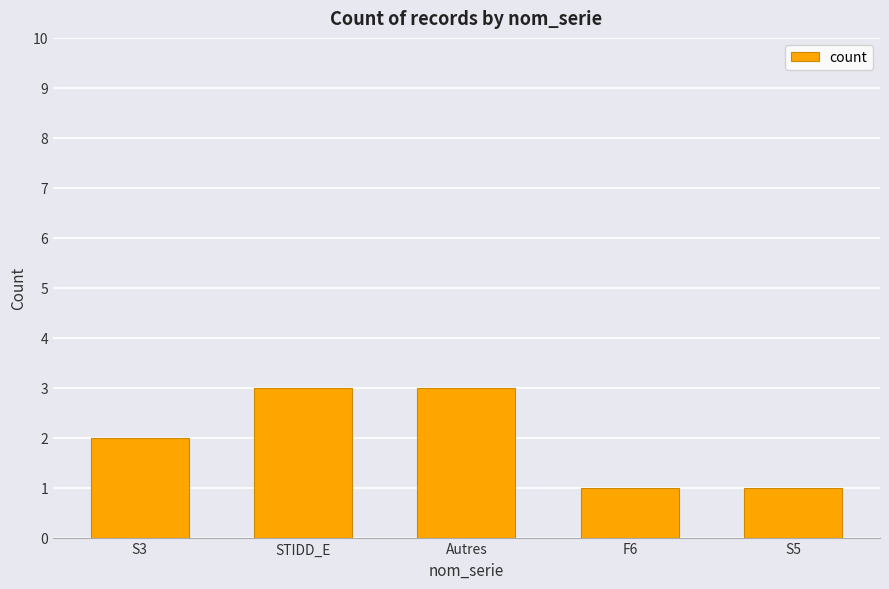

What is the difference between the maximum and minimum values?

2